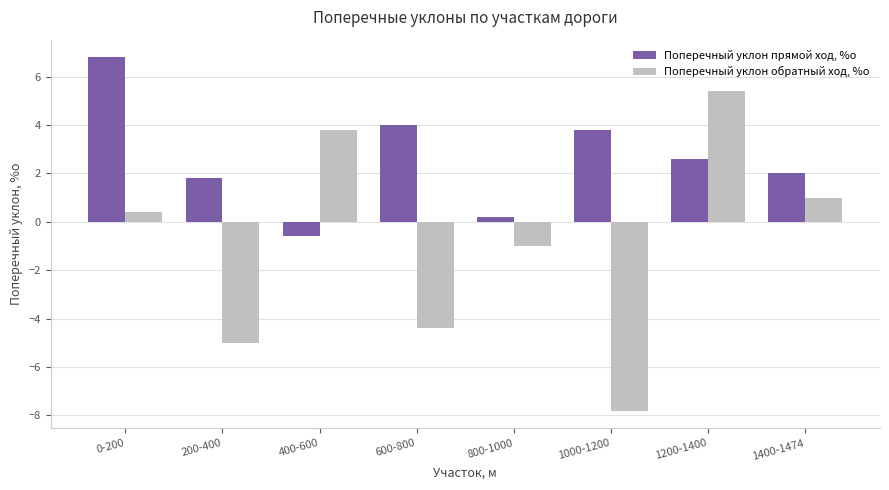

What is the label of the 1st bar from the right?

1400-1474